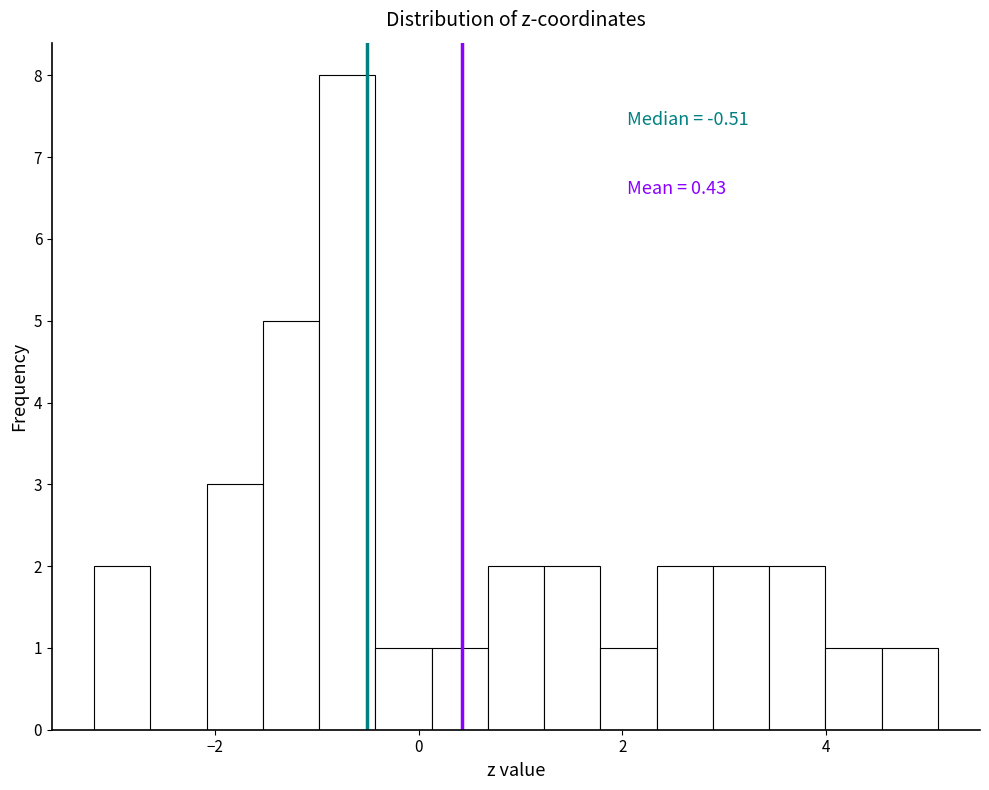

Read against the x-axis, roughly where is the centre of the tallest bar?

-0.8